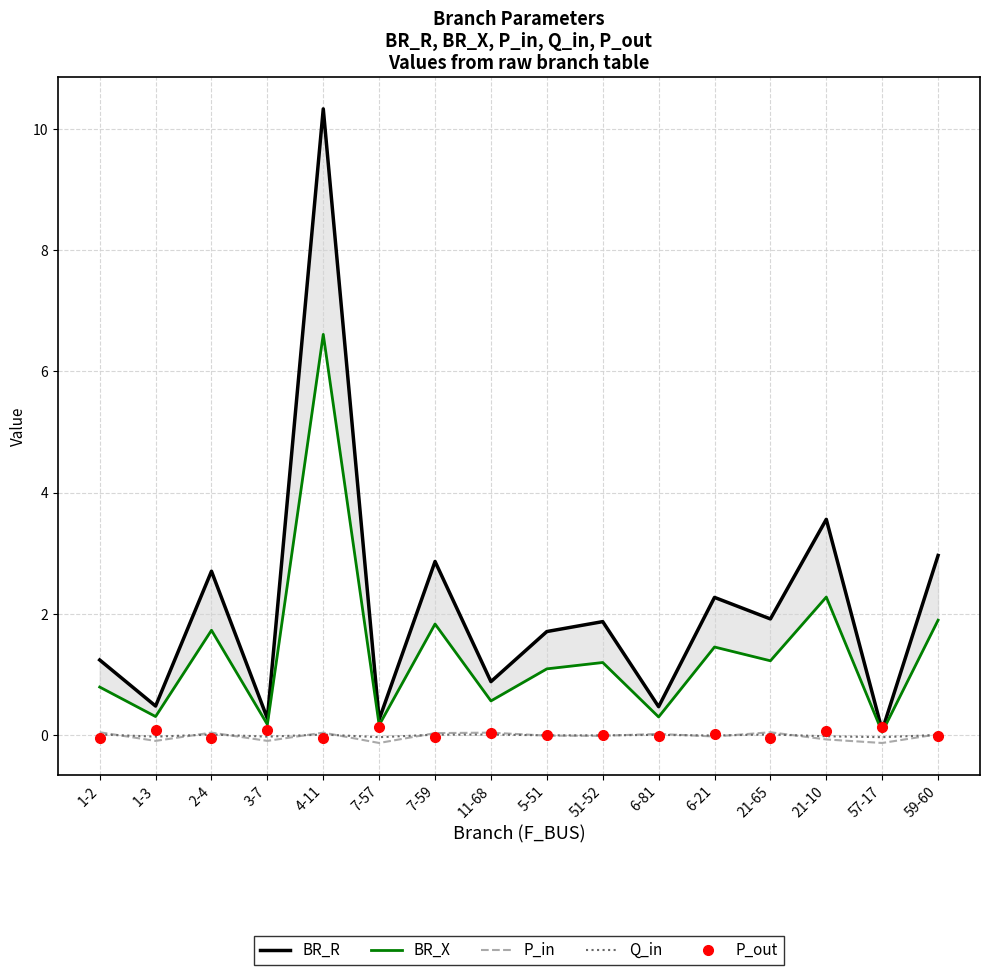

What value does the BR_R series have at 6-81?

0.5